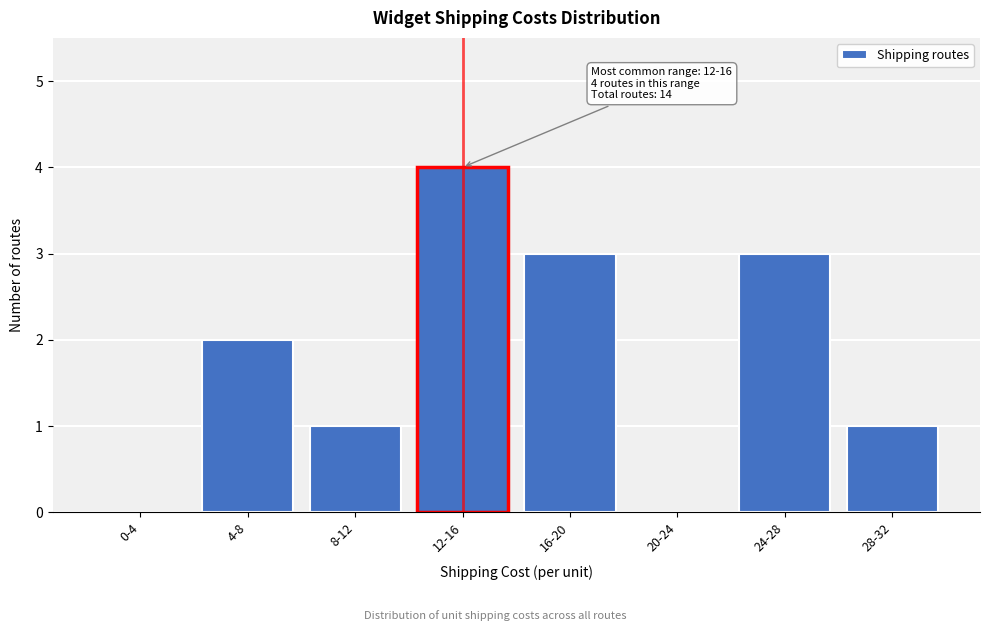

Reading left to right, extract all data points from this chart.

0-4=0	4-8=2	8-12=1	12-16=4	16-20=3	20-24=0	24-28=3	28-32=1